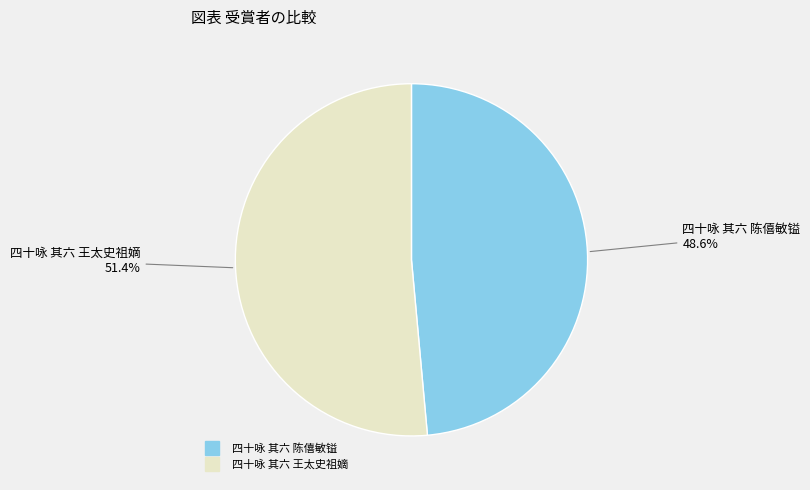

To the nearest percent, what is the difference between the 四十咏 其六 陈僖敏镒 and 四十咏 其六 王太史祖嫡 slice percentages?

3%